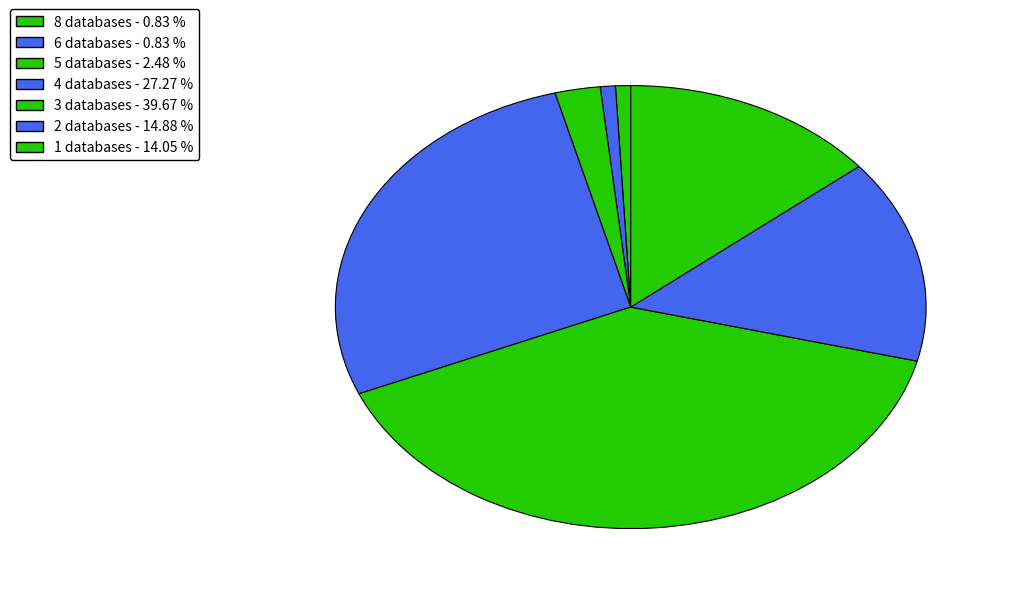

How many segments does this pie chart have?

7